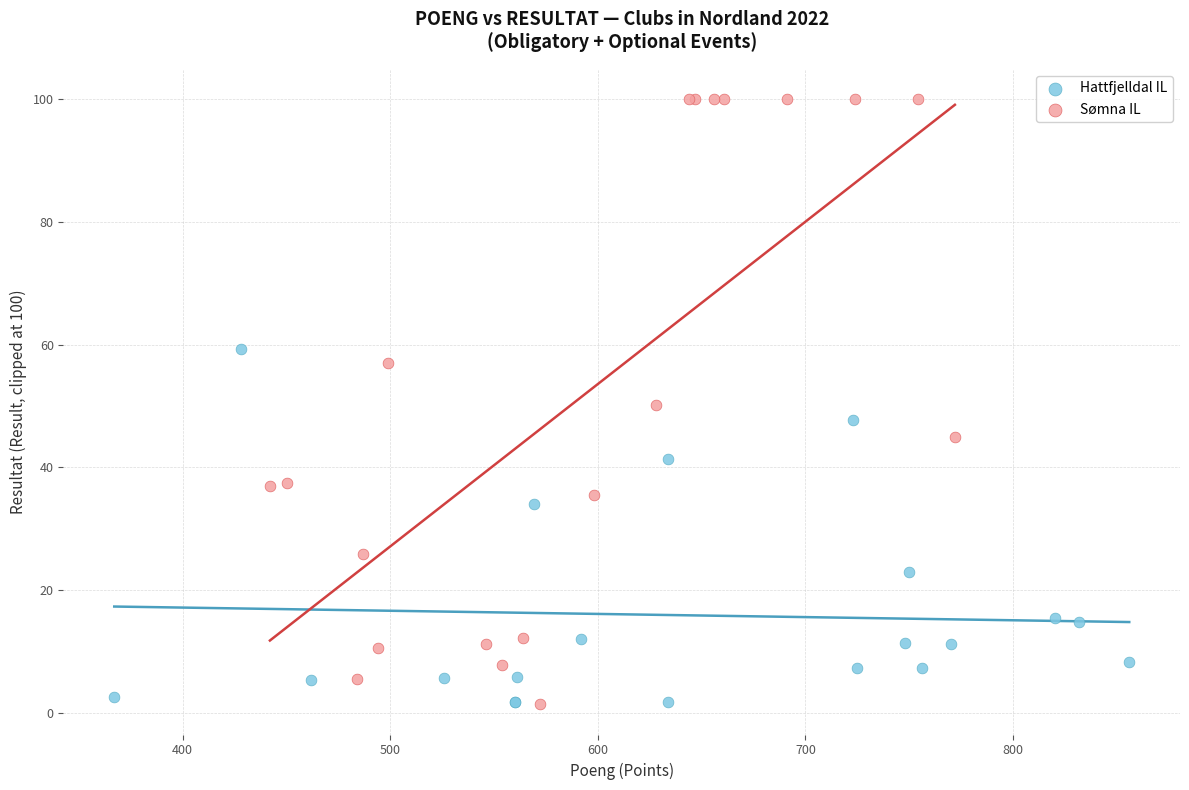

What are all the series names shown in the legend?

Hattfjelldal IL, Sømna IL